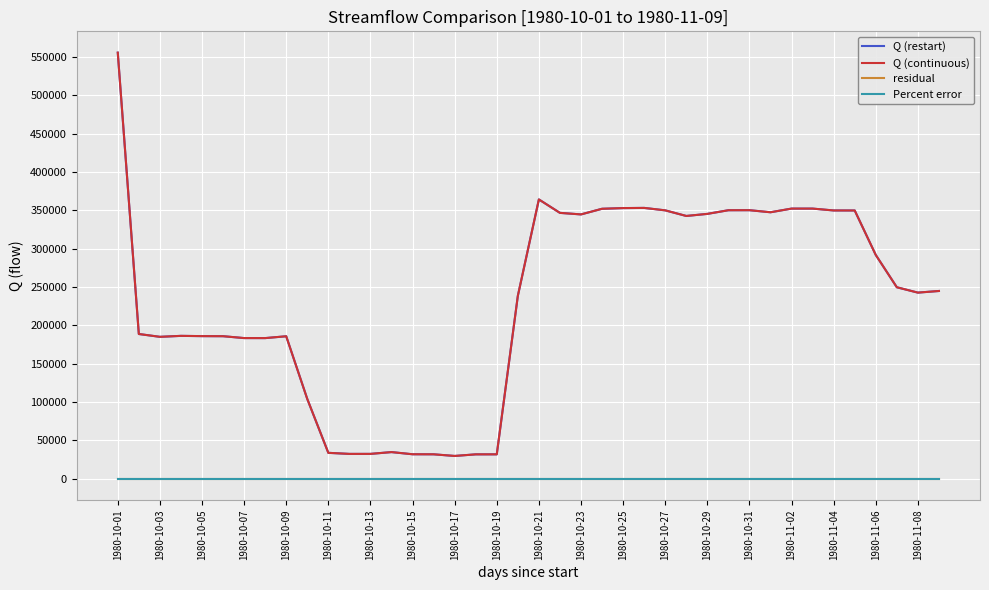

Does the chart have visible grid lines?

Yes